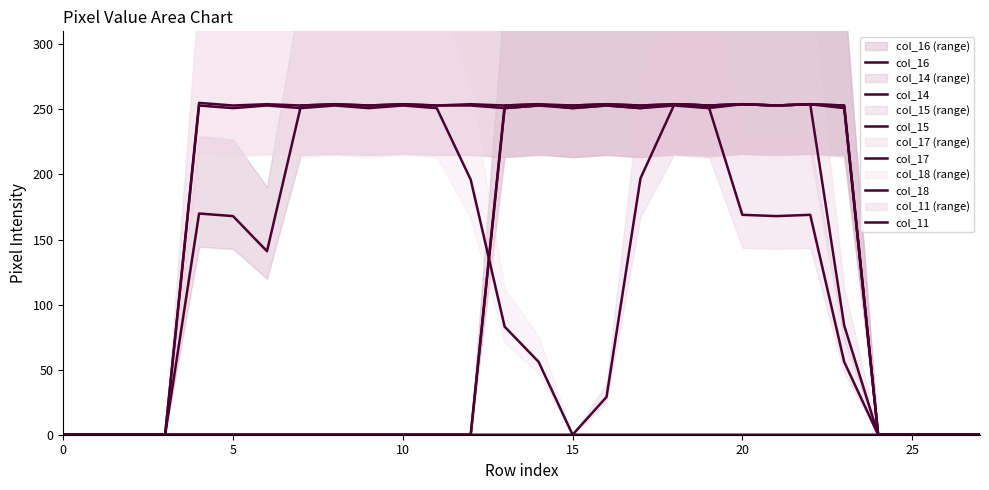

True or false: col_16 and col_15 cross at least once.

False